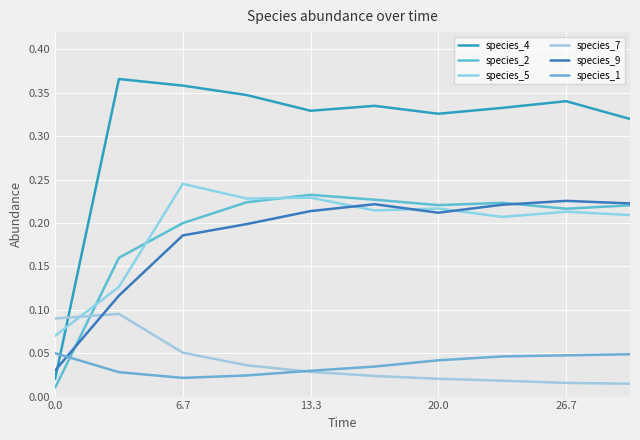

What is the average value of the species_2 series?

0.2